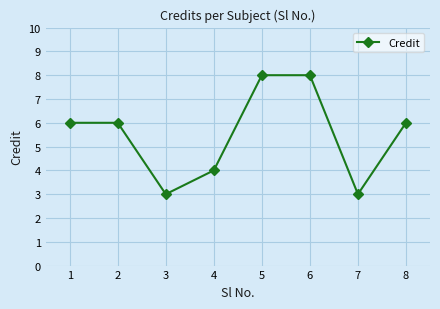

The chart shows a value of 2 at 1. True or false?

False